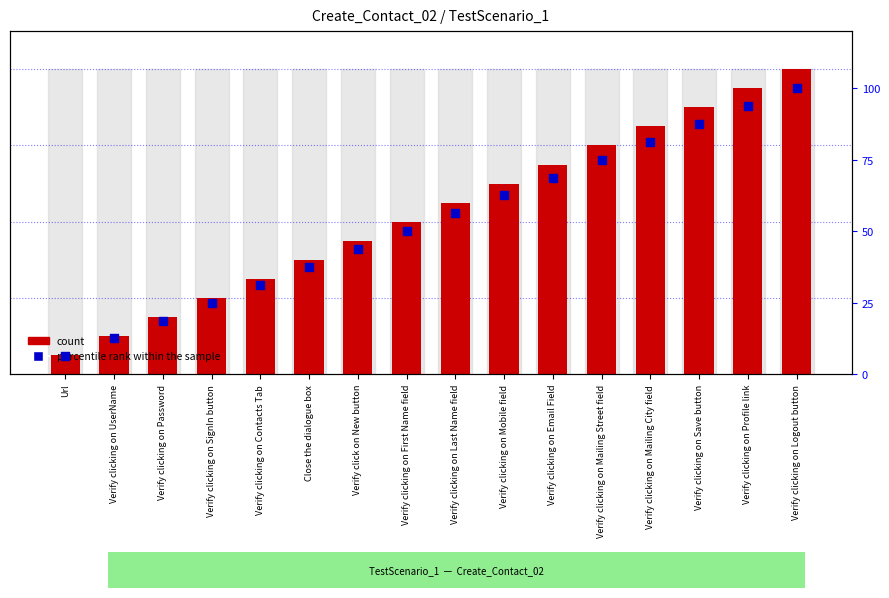

Which series reaches the maximum Y coordinate?

percentile rank within the sample